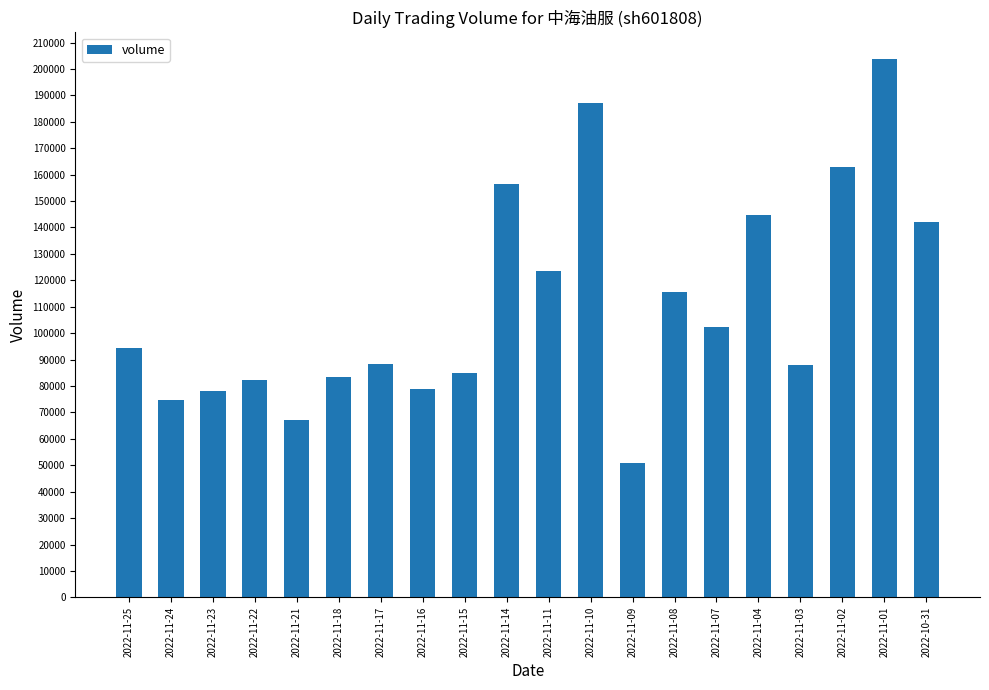

Which category has the highest value across all series?

2022-11-01